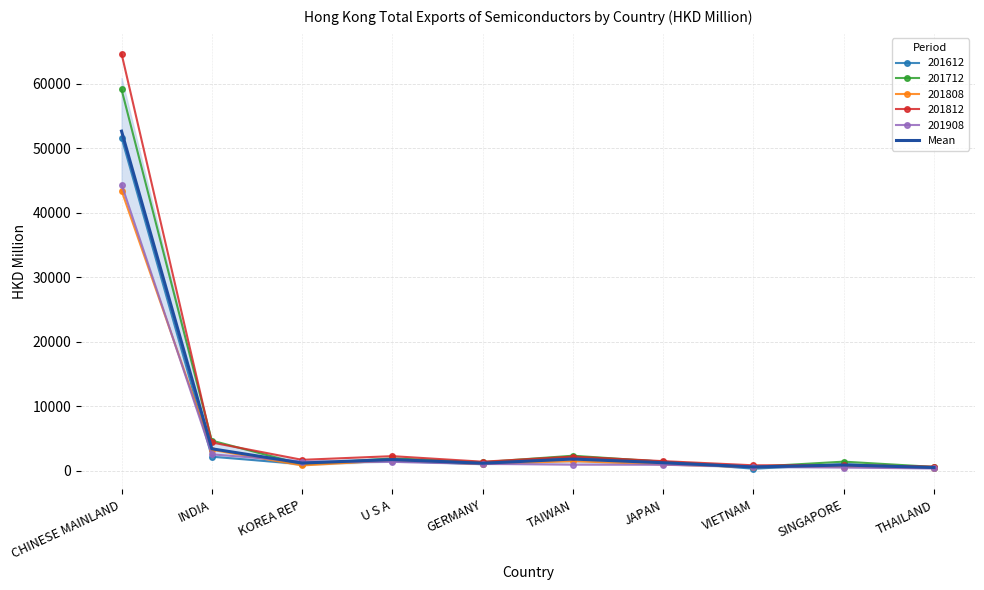

Rank the categories by value from highest to lowest.

CHINESE MAINLAND, INDIA, TAIWAN, U S A, JAPAN, KOREA REP, GERMANY, SINGAPORE, VIETNAM, THAILAND